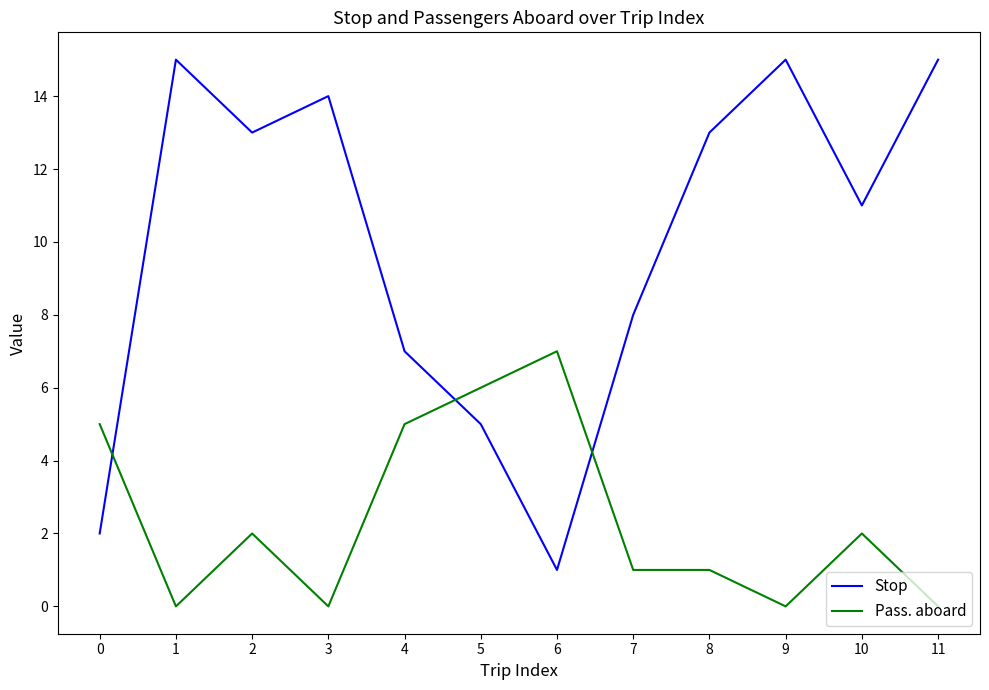

What is the spread (max minus min) of values at 1?

15